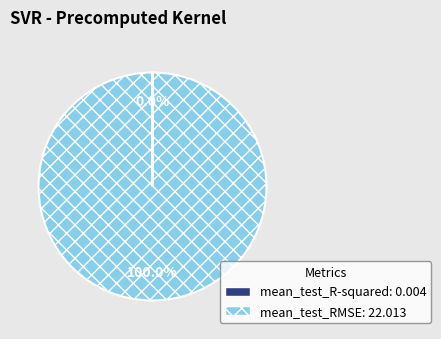

The mean_test_RMSE slice represents 100% of the pie. True or false?

True